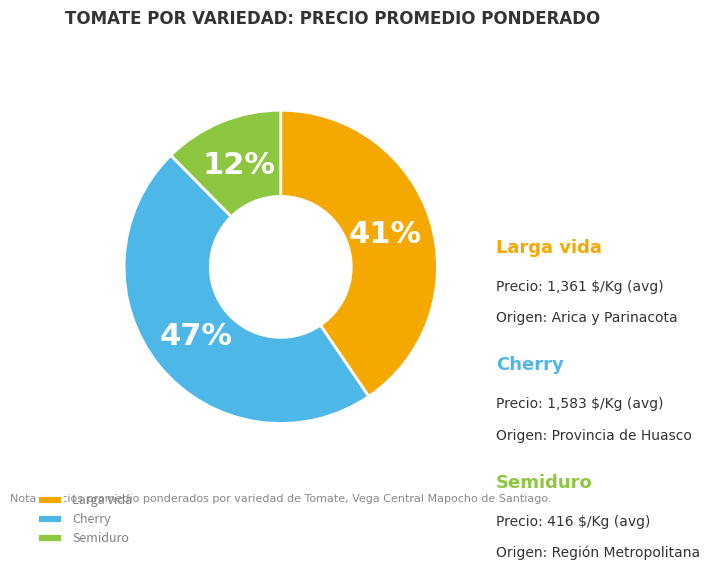

Between Semiduro and Cherry, which is larger?

Cherry